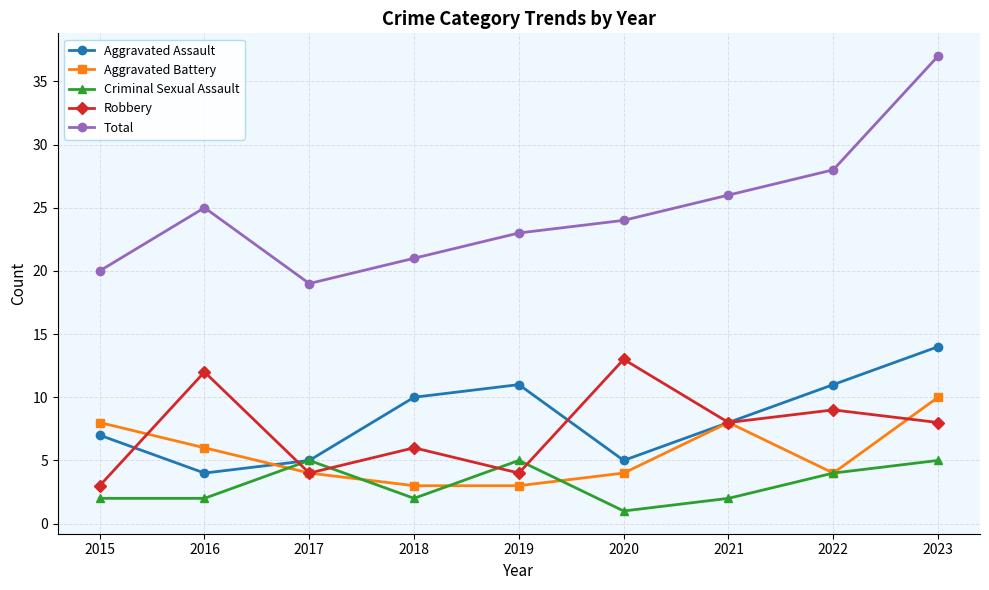

What is the sum of the Aggravated Assault values at 2015 and 2020?

12